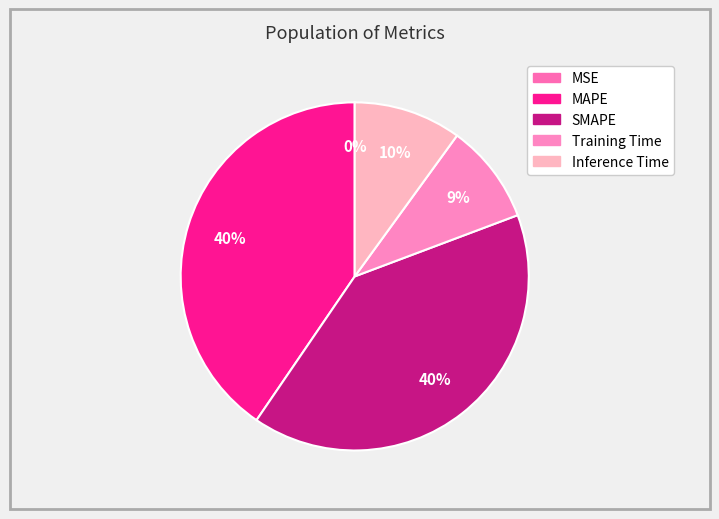

Rank the categories by value from lowest to highest.

MSE, Training Time, Inference Time, SMAPE, MAPE